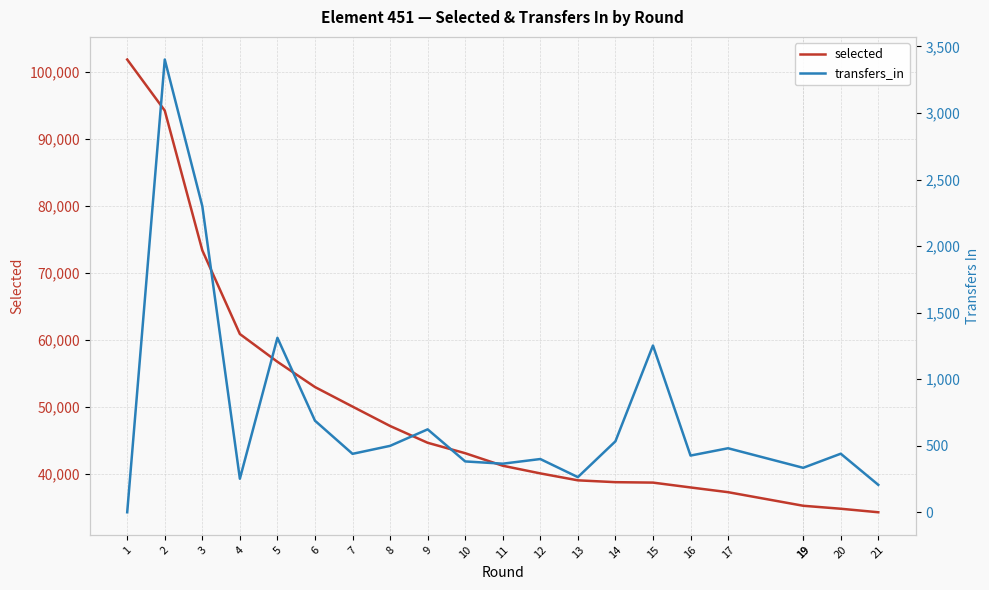

True or false: selected and transfers_in cross at least once.

False